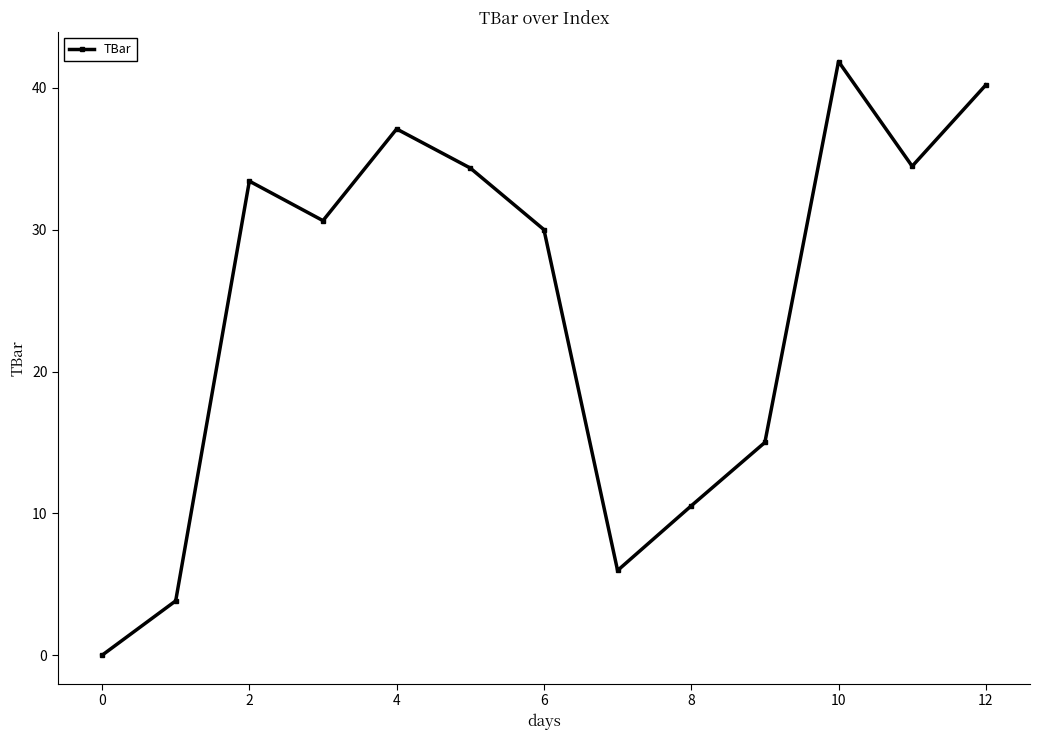

What is the difference between the second highest and second lowest values?

36.4